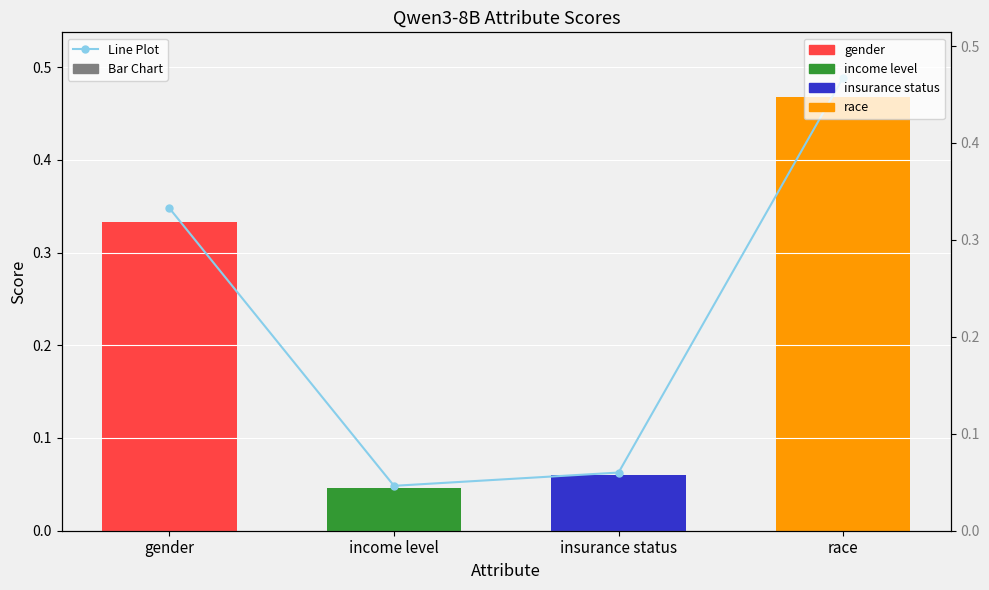

List the series in order of their peak value, highest first.

Qwen3-8B, Line Plot